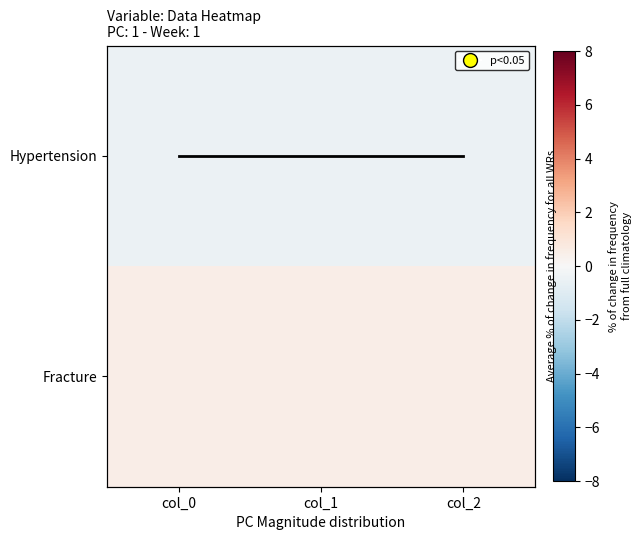

At which category is the sum across all series the highest?

col_0